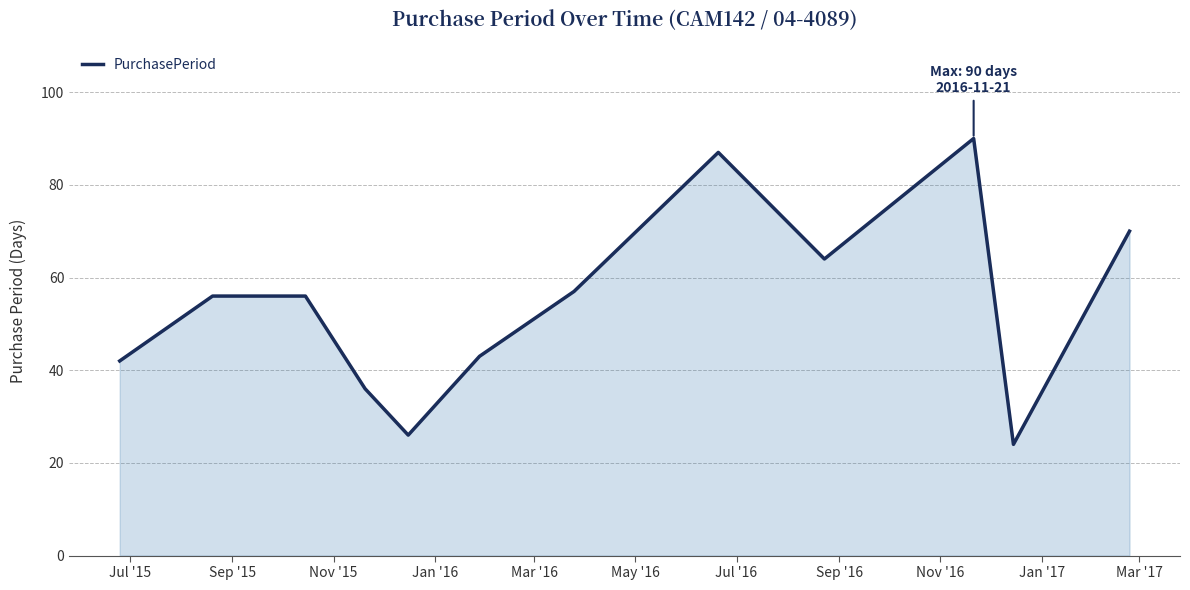

Does the chart have visible grid lines?

Yes